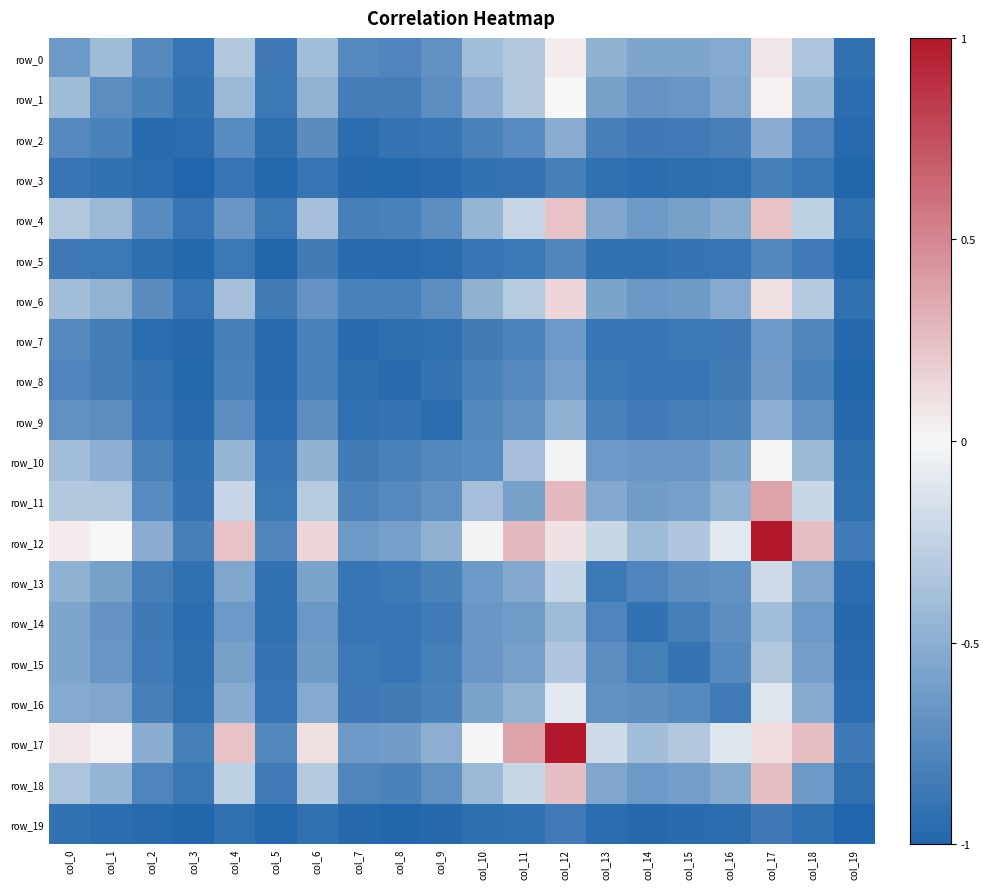

What is the sum of the row_7 values at col_15 and col_17?

-1.5